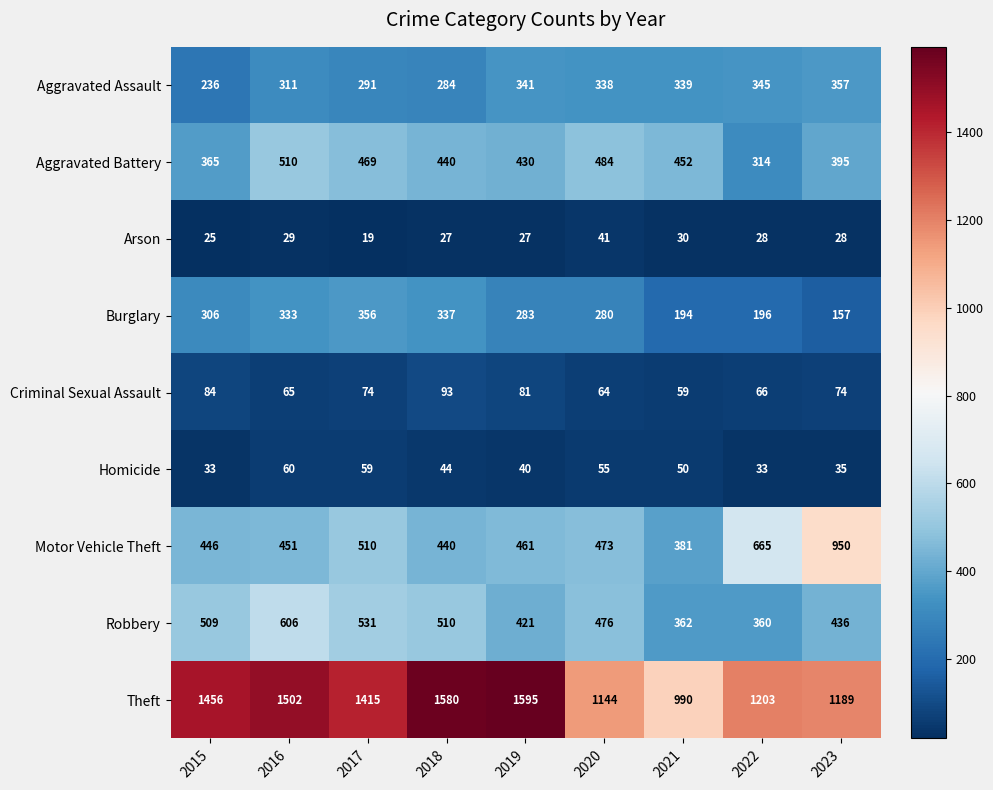

The Arson series shows 8 at 2017. True or false?

False